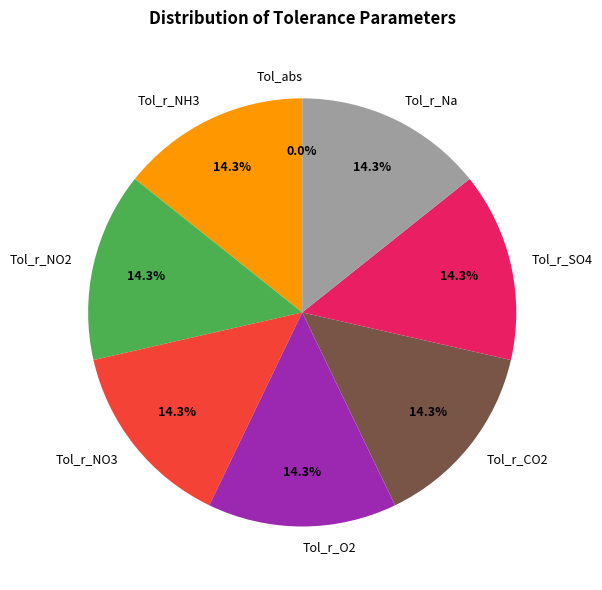

To the nearest percent, what is the difference between the largest and smallest slice percentages?

14%